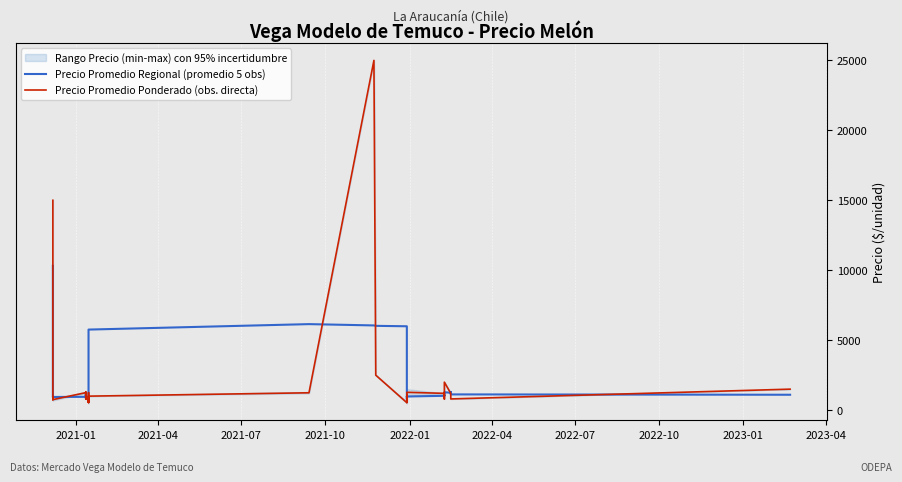

How many series are shown in this chart?

2